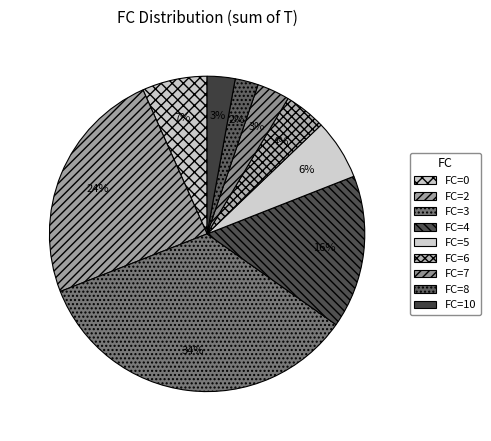

Count the number of slices in the pie.

9